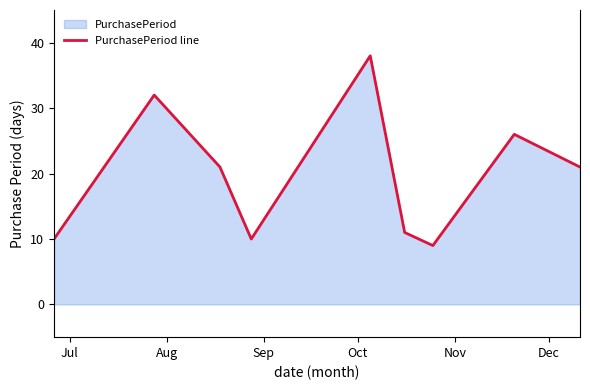

What is the difference between the maximum and minimum values?

29